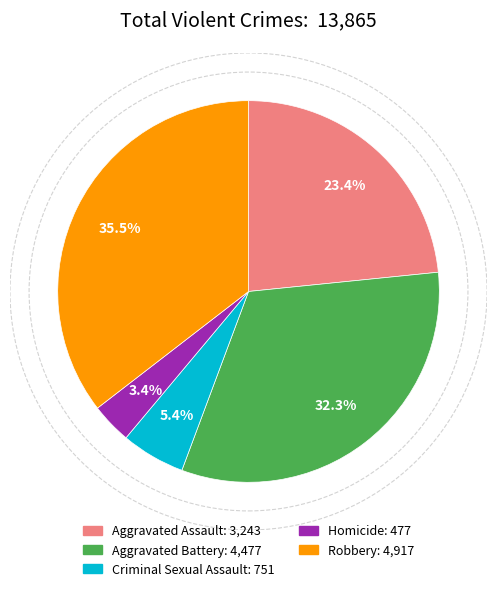

True or false: Aggravated Battery accounts for 4% of the total.

False